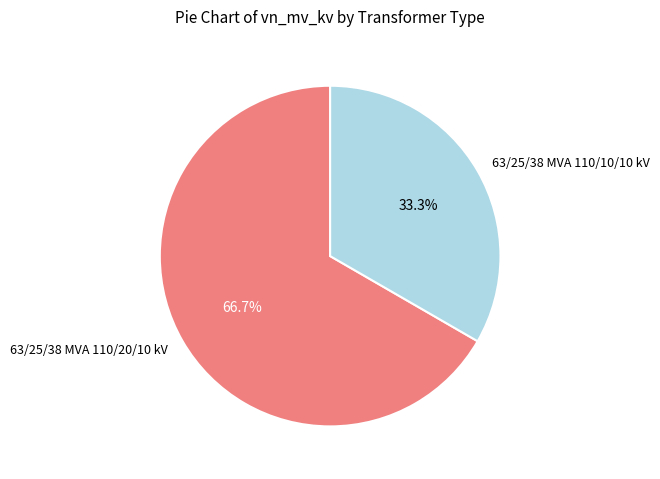

Which category accounts for the majority?

63/25/38 MVA 110/20/10 kV